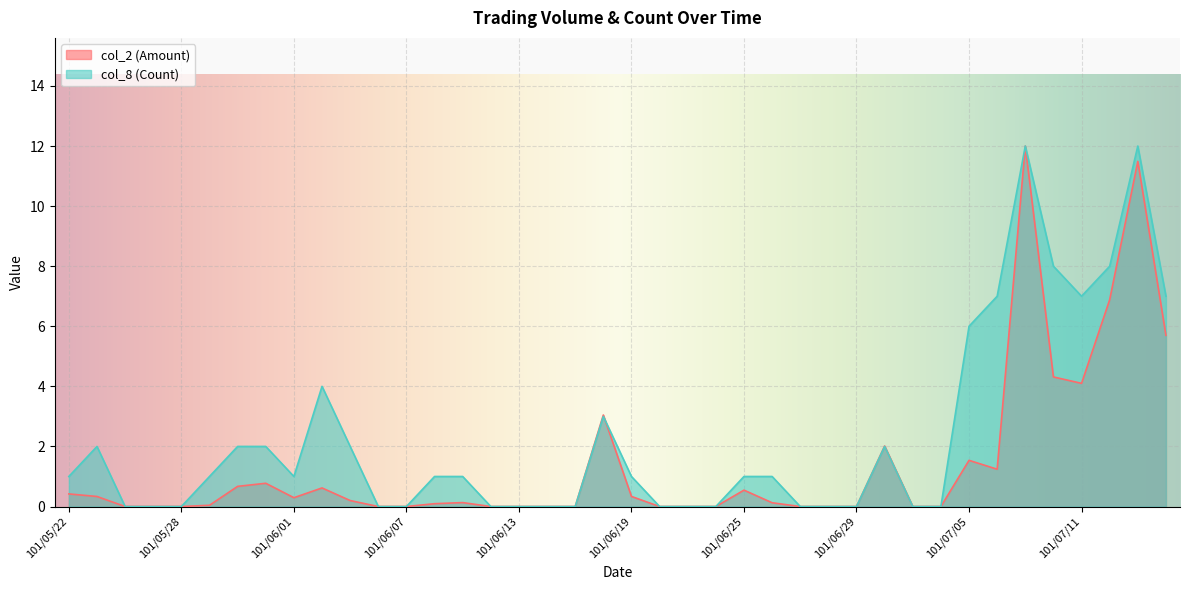

What are all the series names shown in the legend?

col_2 (Amount), col_8 (Count)